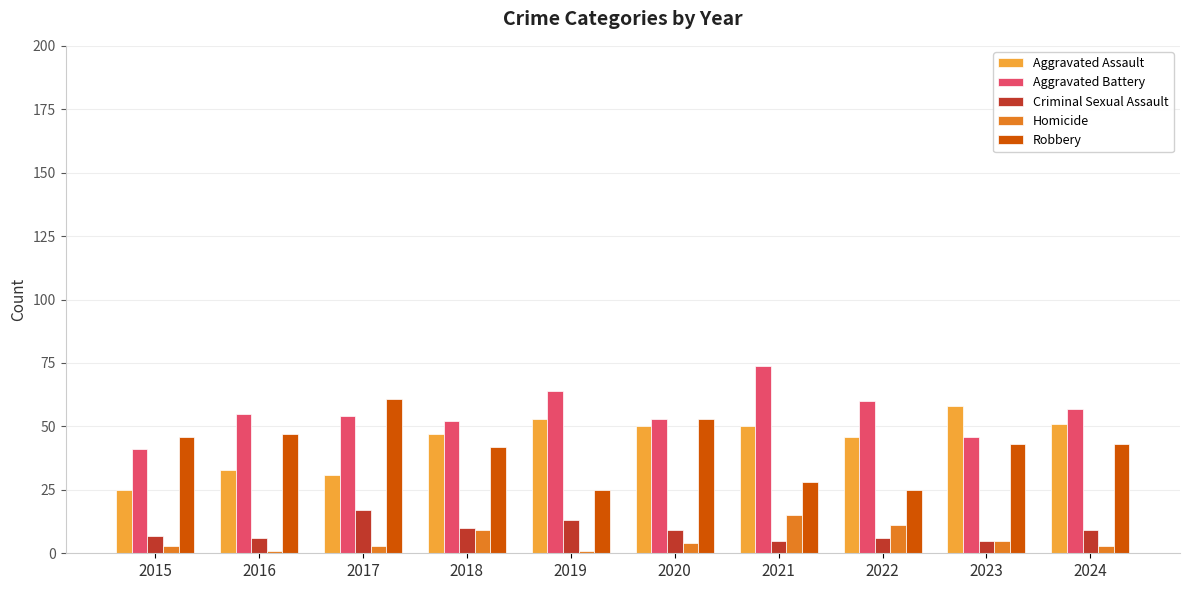

What is the difference between the second highest and minimum values in the Homicide series?

10